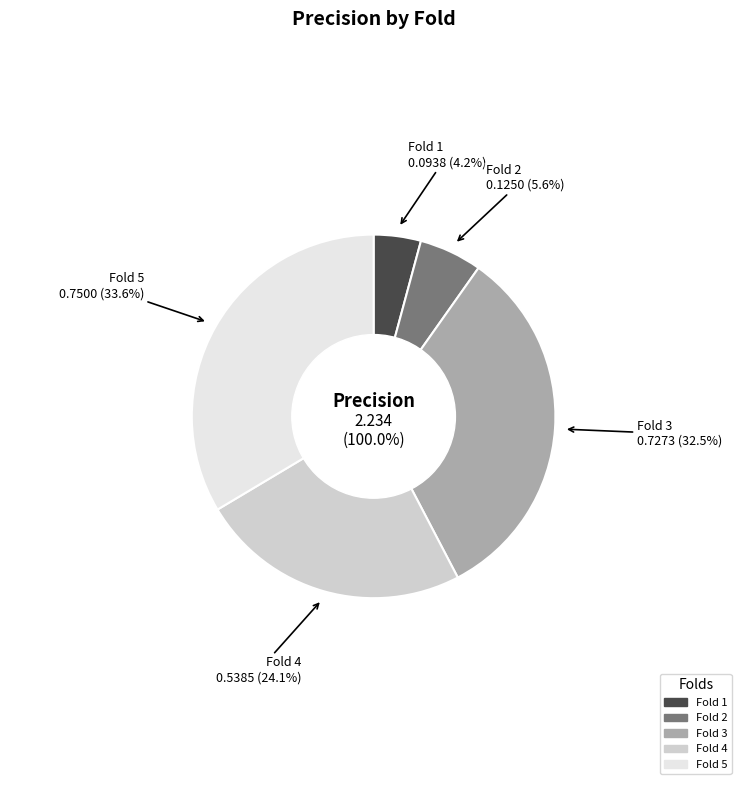

To the nearest percent, what is the combined percentage of Fold 3 and Fold 5?

66%